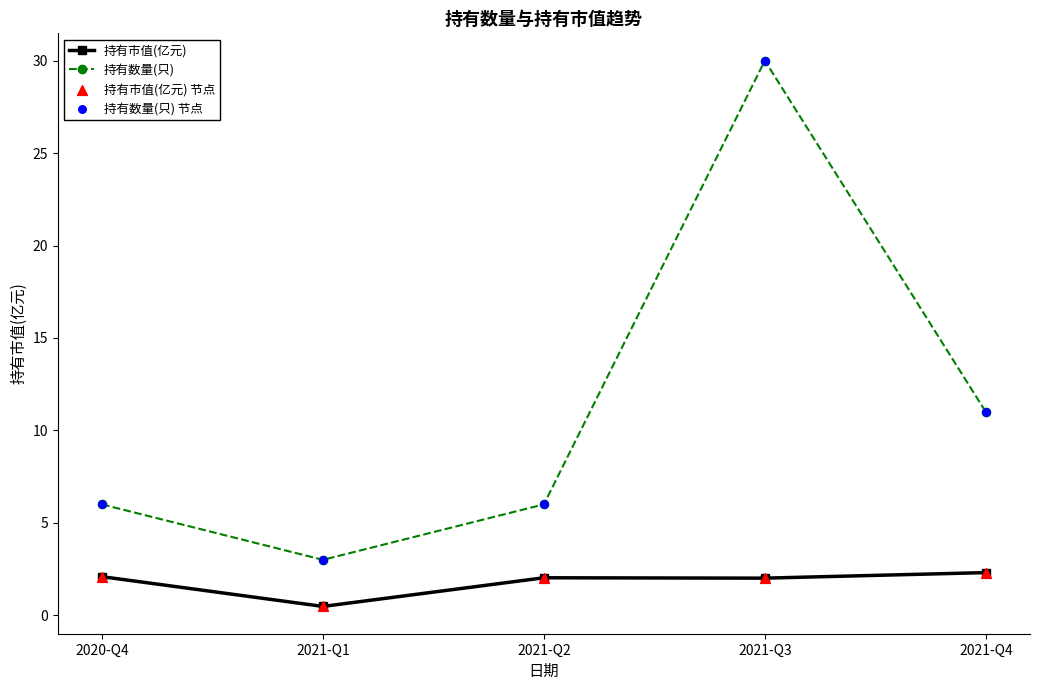

At which category is the sum across all series the highest?

2021-Q3